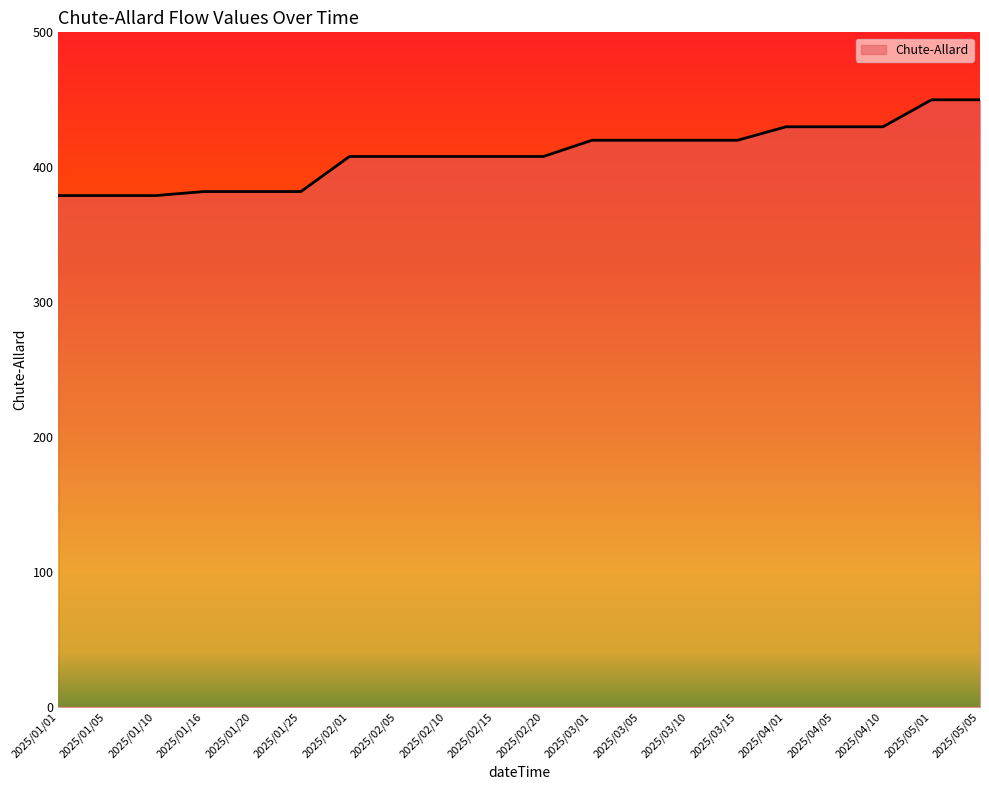

What is the maximum value shown in the chart?

450